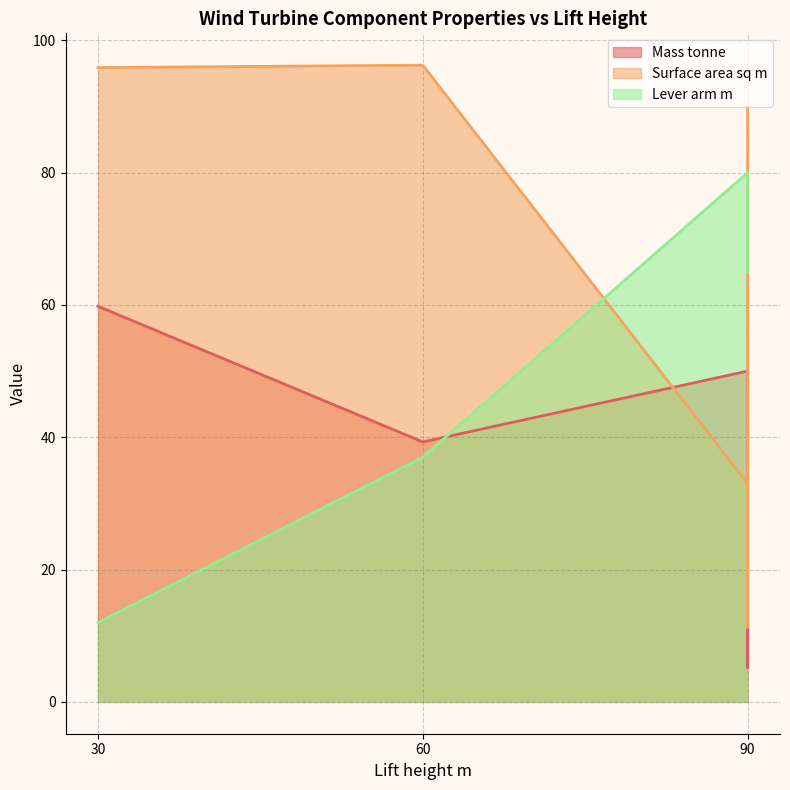

How many data points in Surface area sq m are less than 33?

1